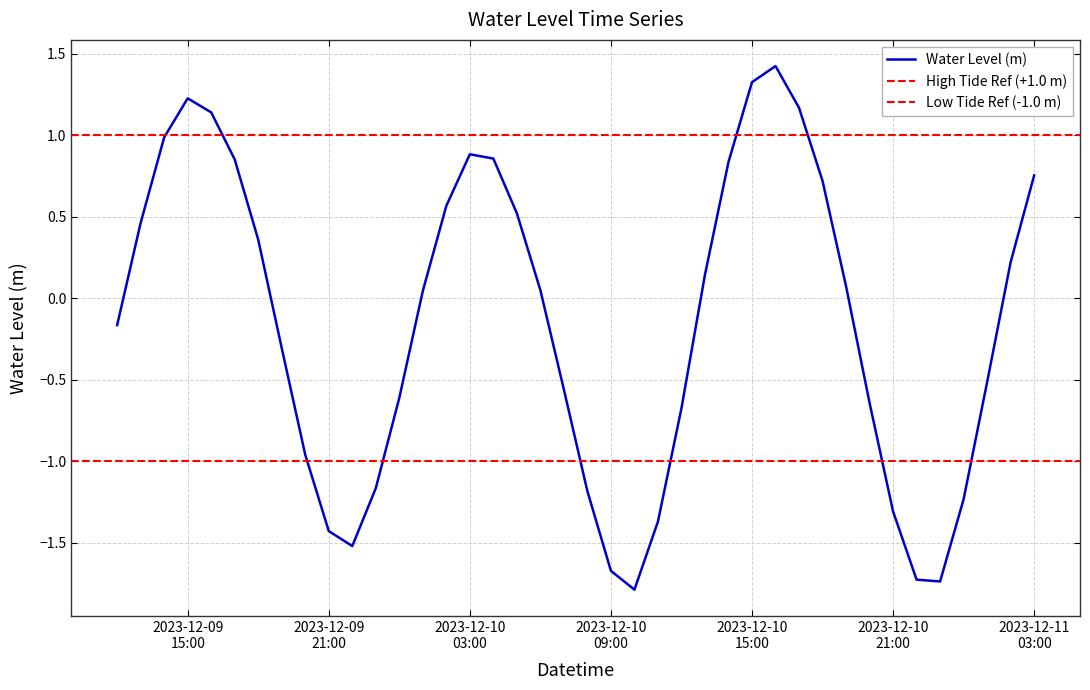

Reading left to right, transcribe all the data shown in this chart.

-0.2	0.5	1.0	1.2	1.1	0.9	0.4	-0.3	-1.0	-1.4	-1.5	-1.2	-0.6	0.0	0.6	0.9	0.9	0.5	0.0	-0.6	-1.2	-1.7	-1.8	-1.4	-0.7	0.1	0.8	1.3	1.4	1.2	0.7	0.1	-0.6	-1.3	-1.7	-1.7	-1.2	-0.5	0.2	0.8